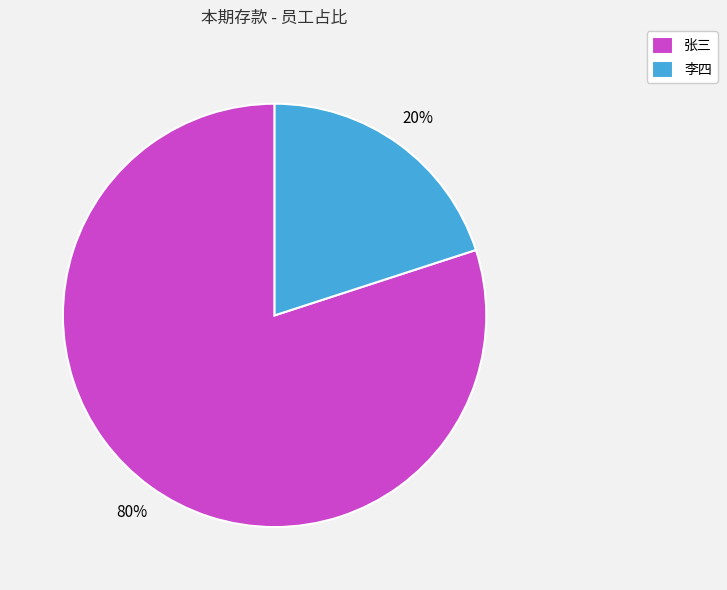

What is the largest slice in the pie chart?

张三